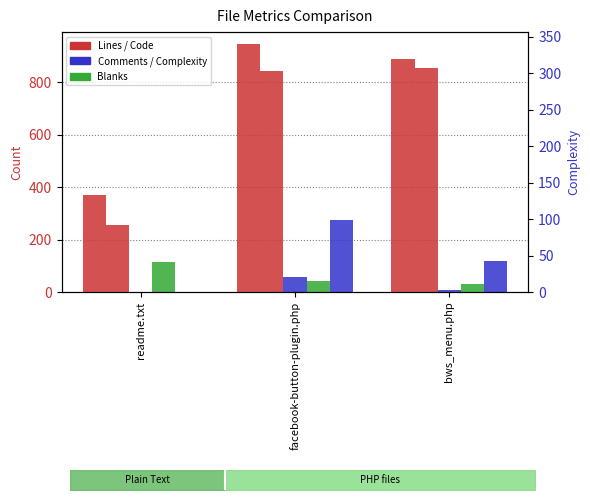

Which series changed the most between readme.txt and bws_menu.php?

Code